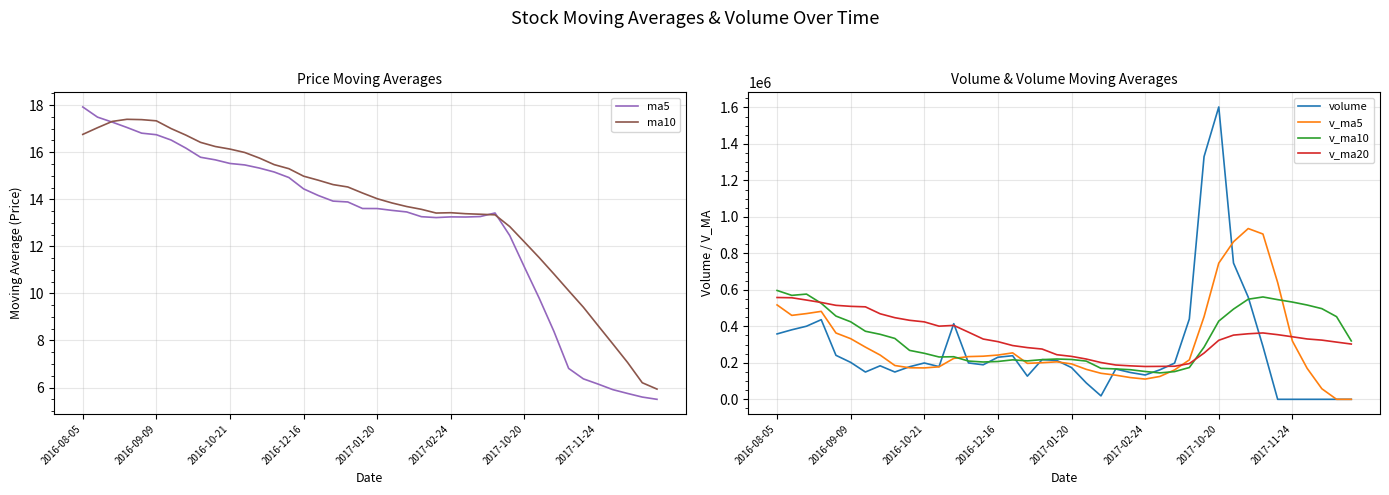

What is the lowest value of the v_ma10 series?

144830.5